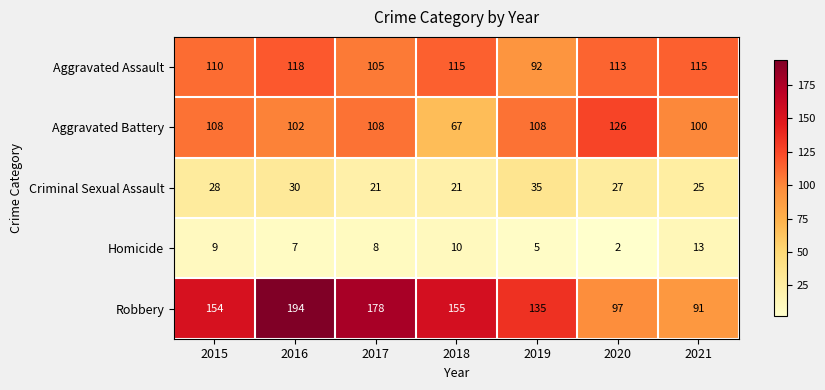

How many Criminal Sexual Assault values are between 21 and 30?

6